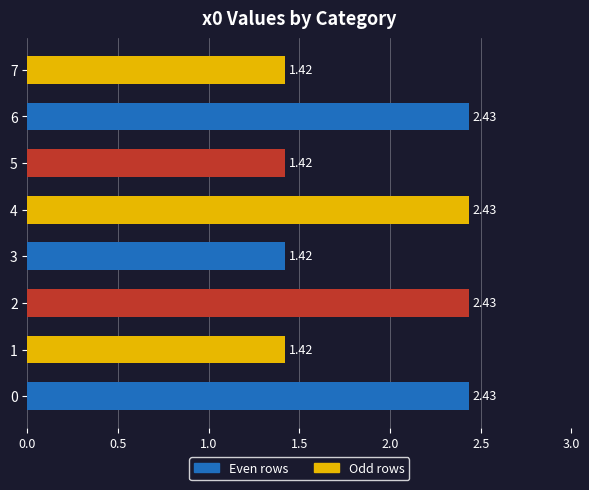

Approximately how many times larger is the value at 0 compared to 6?

1.0